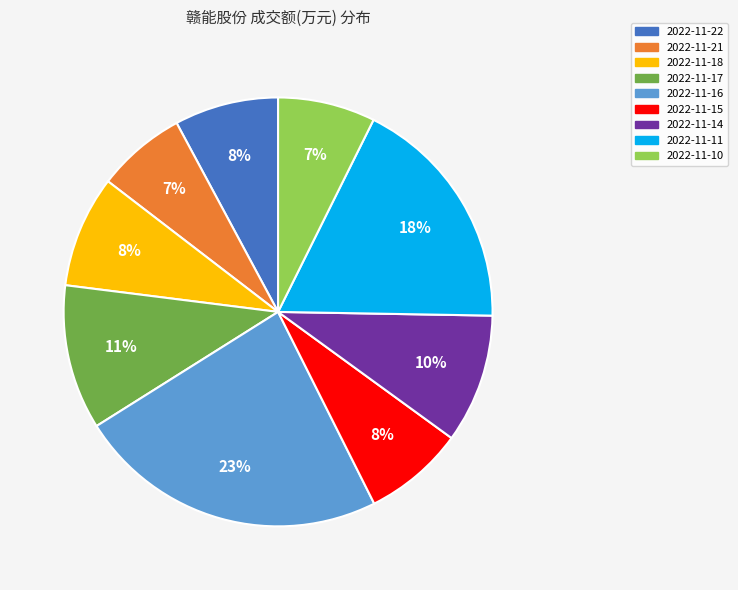

Count the number of slices in the pie.

9